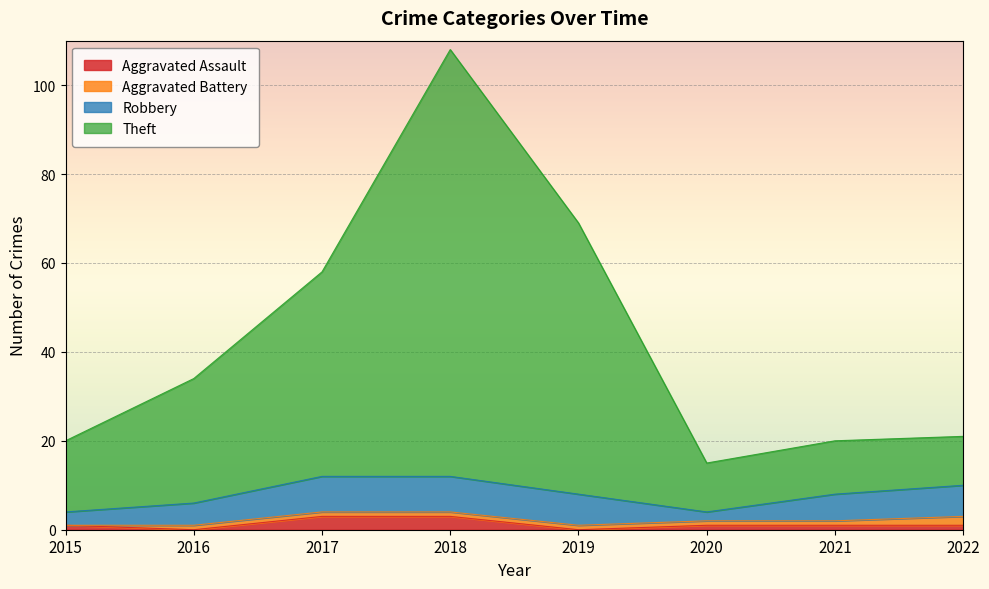

The Theft series shows 58 at 2017. True or false?

True